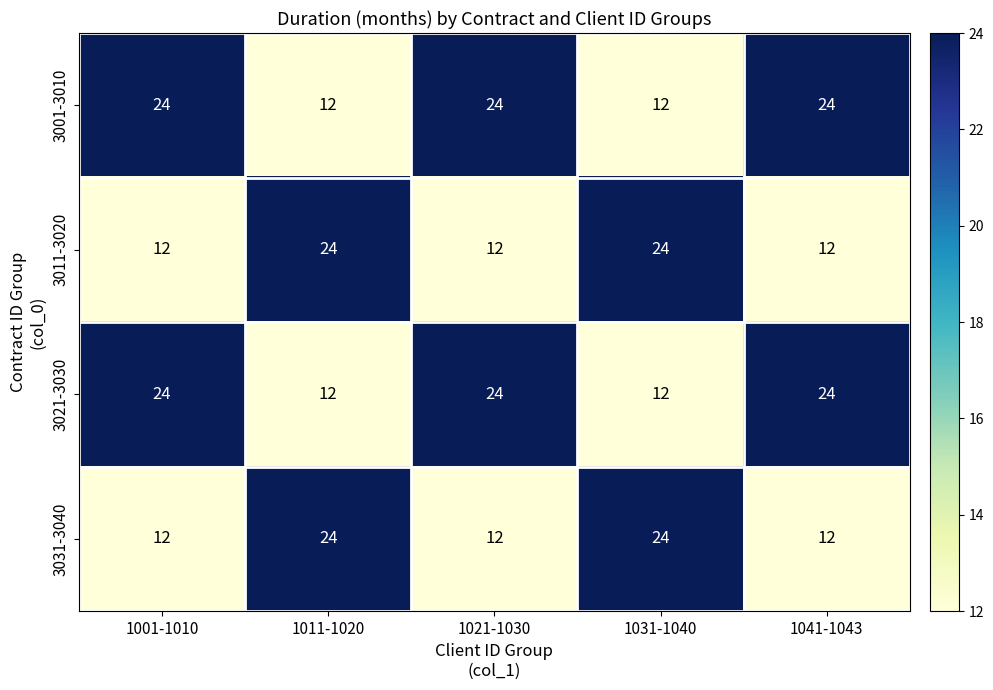

What is the greatest value displayed?

24